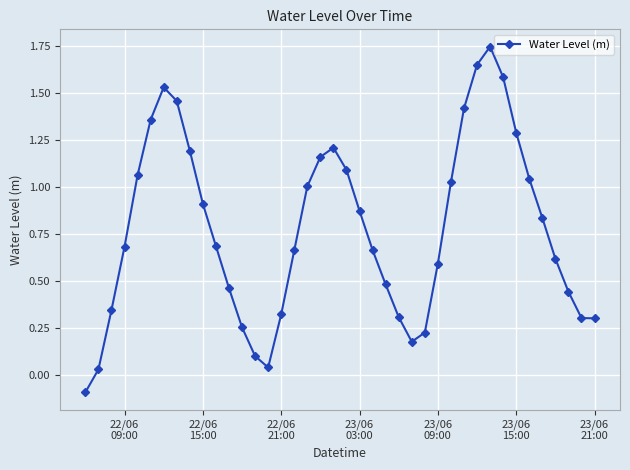

How many lines are shown in the chart?

1